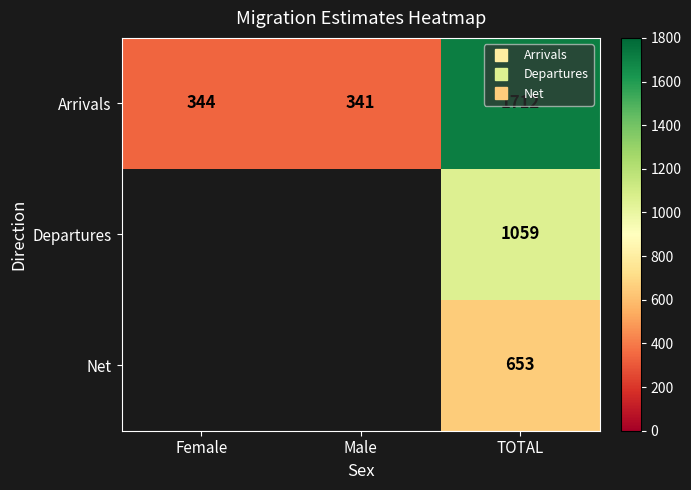

Which category has the highest value across all series?

TOTAL